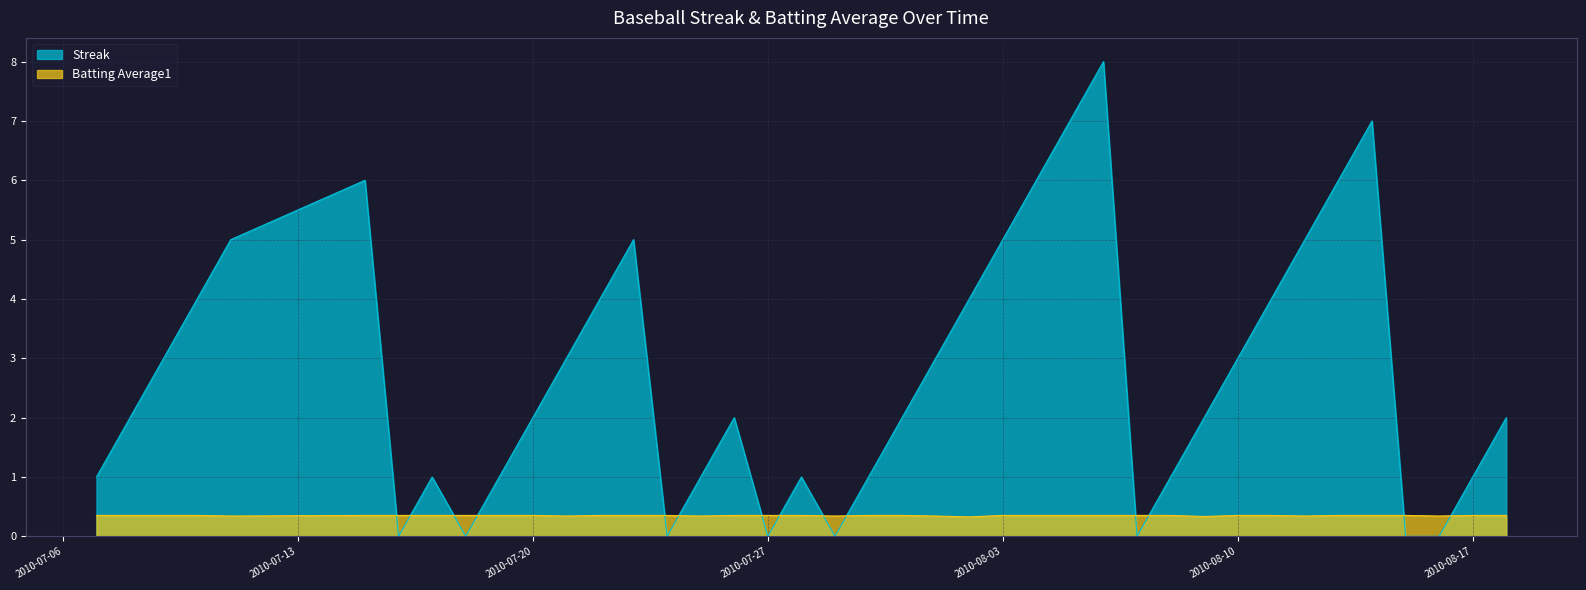

What is the average value of the Streak series?

2.7